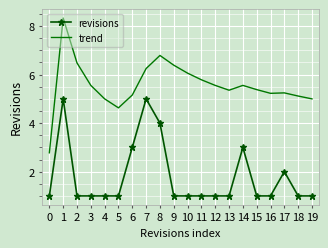

At 4, list the series in order from smallest to largest.

revisions, trend